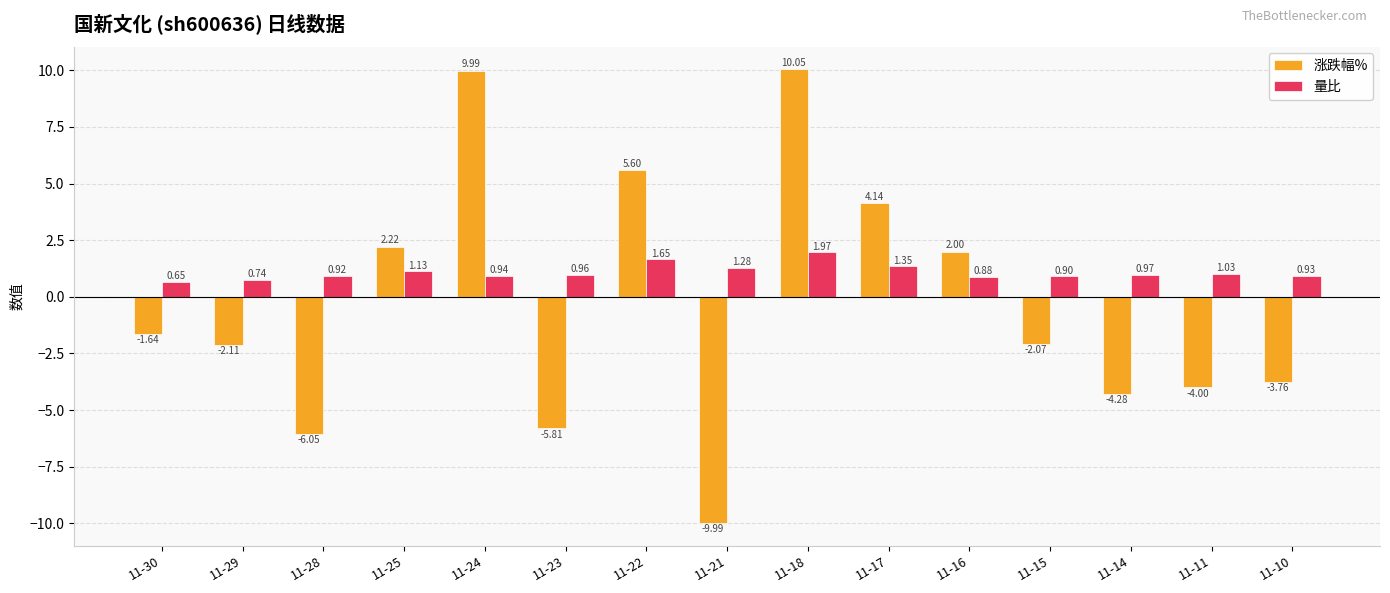

How many groups of bars are there?

15